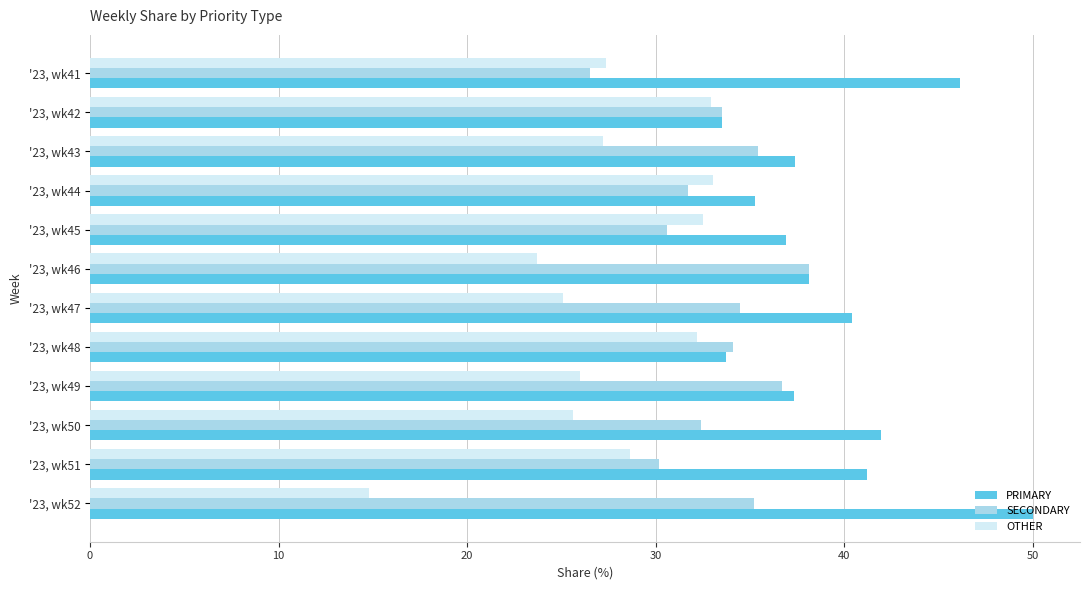

What is the difference between the maximum and minimum values in the OTHER series?

18.2